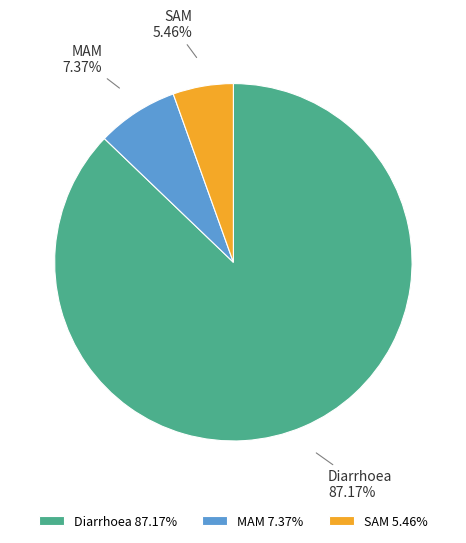

To the nearest percent, what is the difference between the largest and smallest slice percentages?

82%